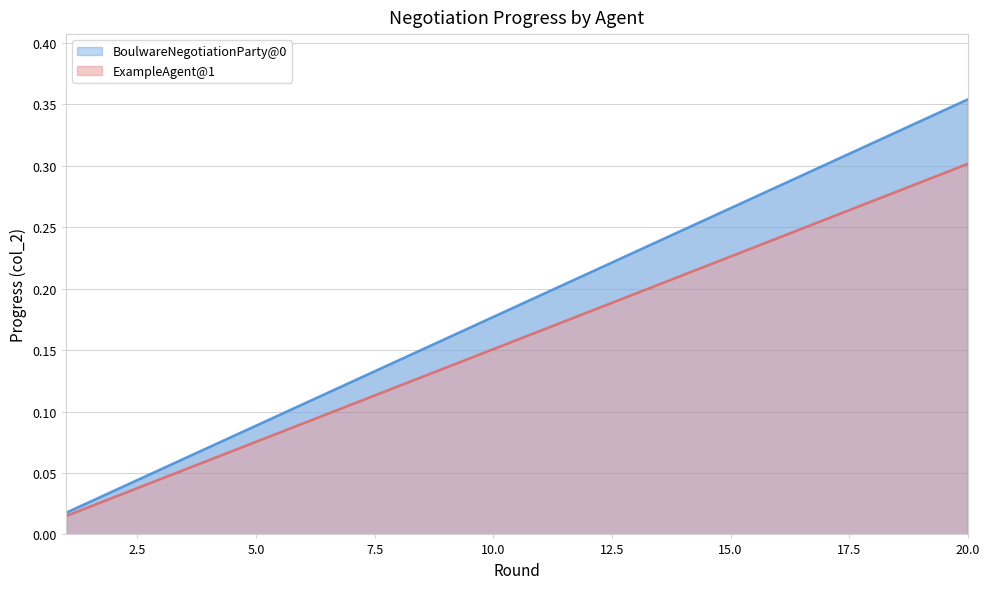

List the labels in order of ExampleAgent@1 value, smallest first.

1, 2, 3, 4, 5, 6, 7, 8, 9, 10, 11, 12, 13, 14, 15, 16, 17, 18, 19, 20